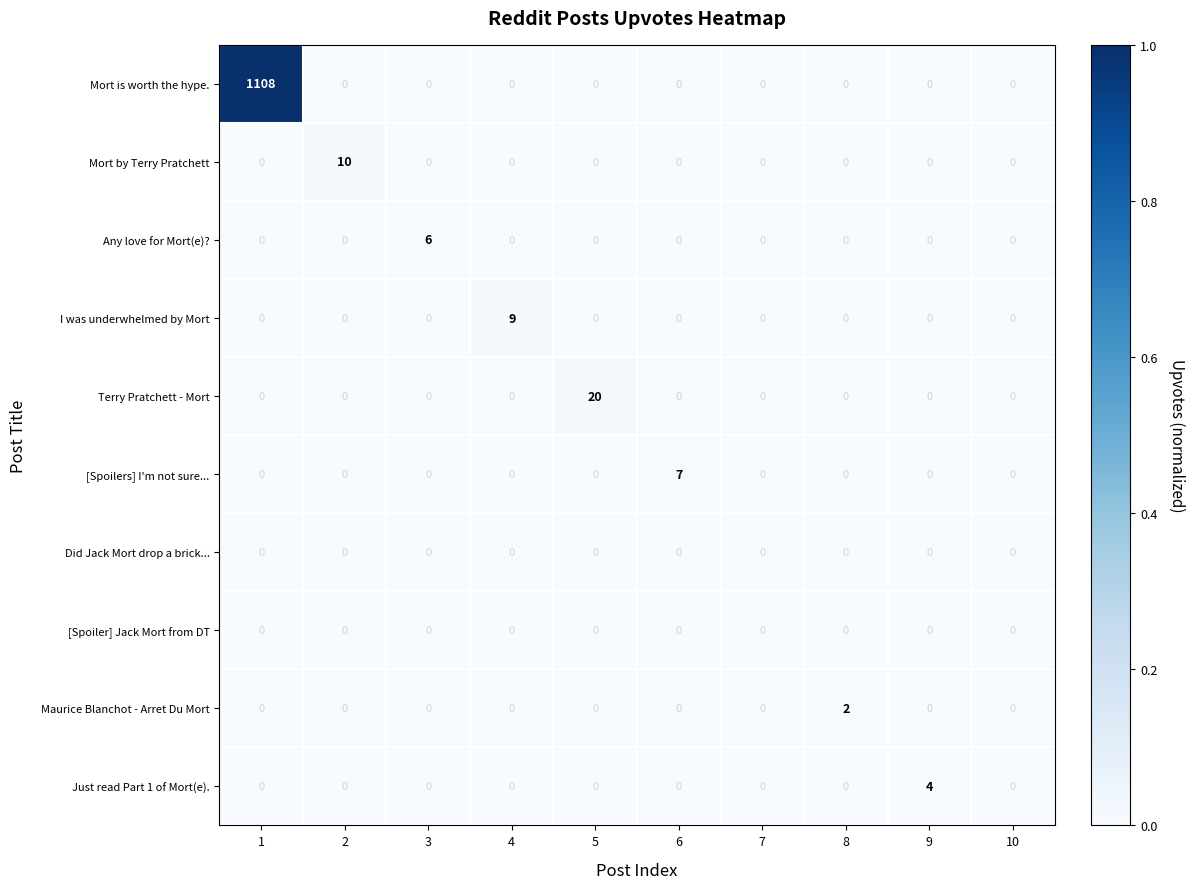

What is the maximum value shown in the chart?

1108